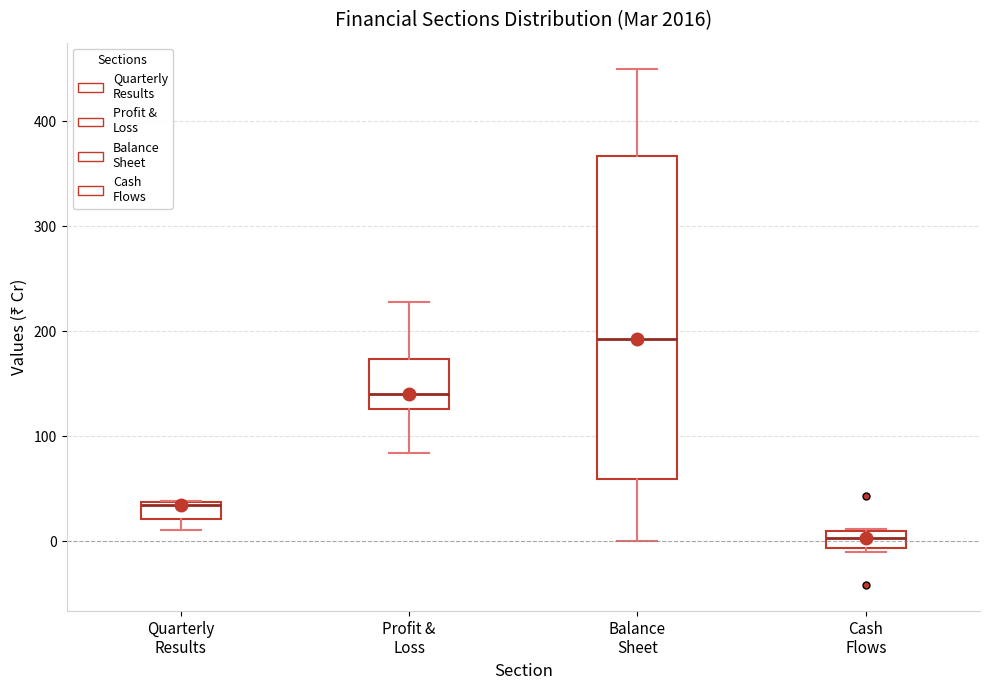

Where does the lower whisker of the box for Balance Sheet end on the y-axis? The values are not printed on the chart, so give them approximately, as read against the axis.

0